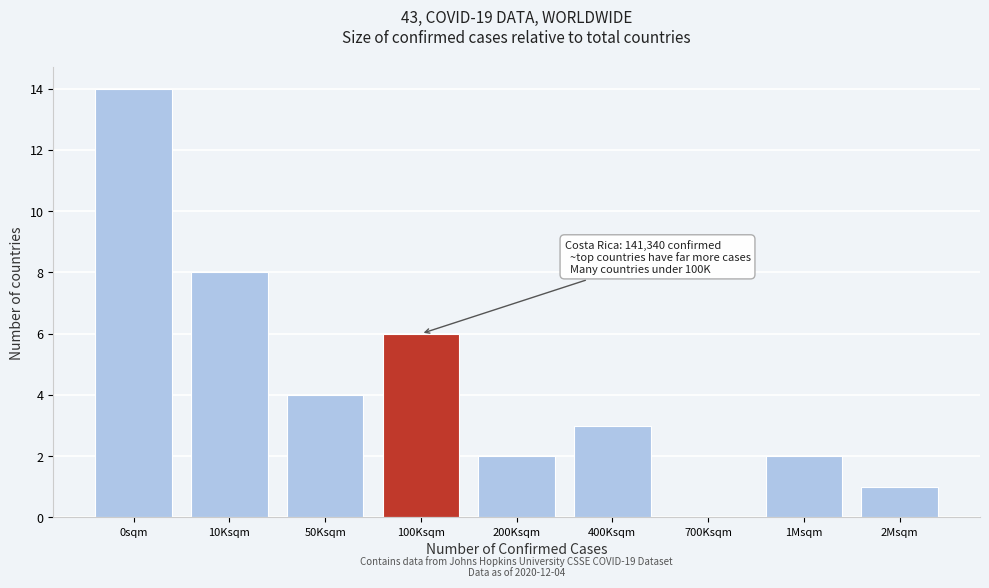

Reading right to left, list all the values displayed in this chart.

2Msqm=1	1Msqm=2	700Ksqm=0	400Ksqm=3	200Ksqm=2	100Ksqm=6	50Ksqm=4	10Ksqm=8	0sqm=14